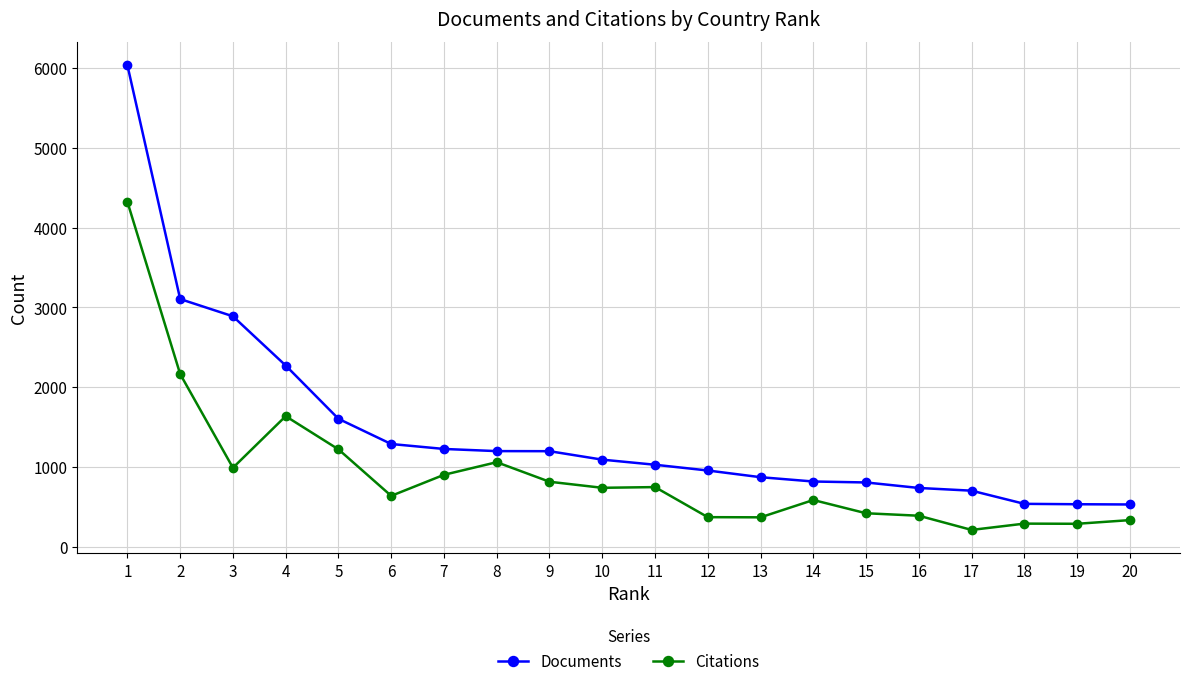

What is the value of the Citations point at the 6th from the left?

637